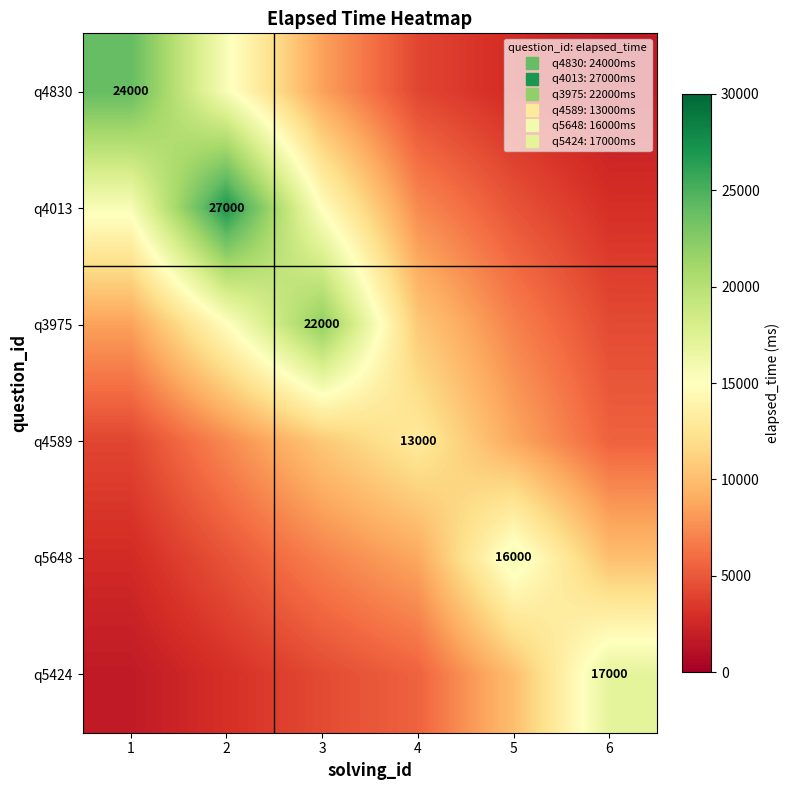

What is the difference between the q4830 values at 4 and 2?

11338.6